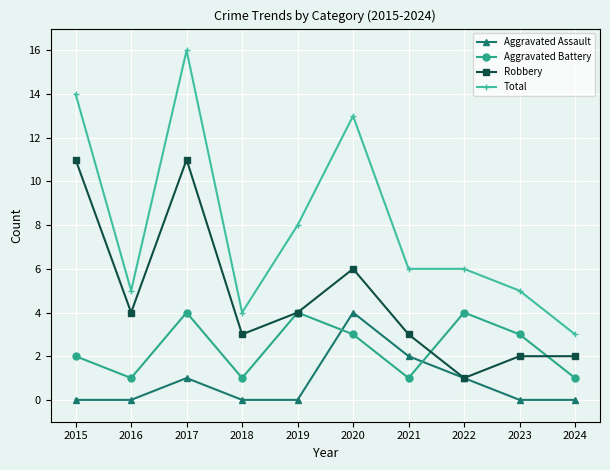

What is the approximate value of Aggravated Battery at 2015?

2